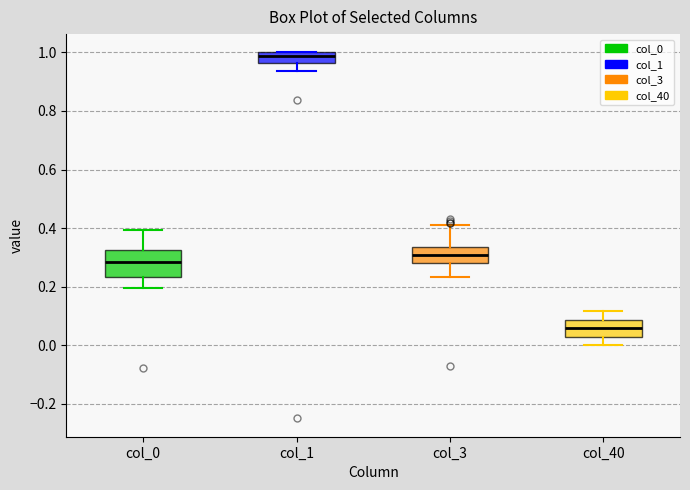

Where does the lower whisker of the box for col_1 end on the y-axis? The values are not printed on the chart, so give them approximately, as read against the axis.

0.94